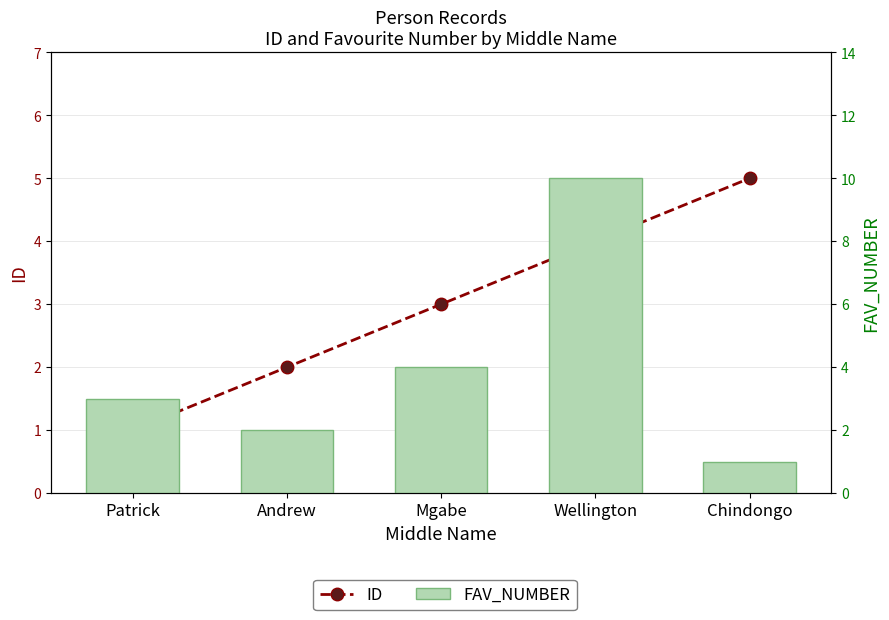

How many values in the FAV_NUMBER series are below 3?

2